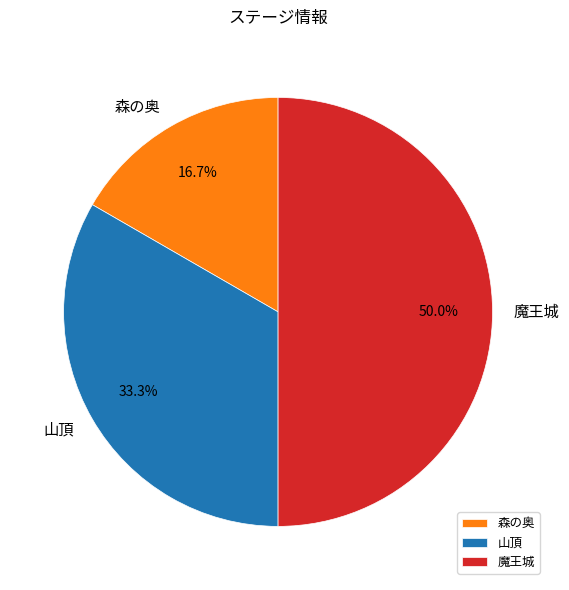

Is 山頂 the majority of the pie?

No